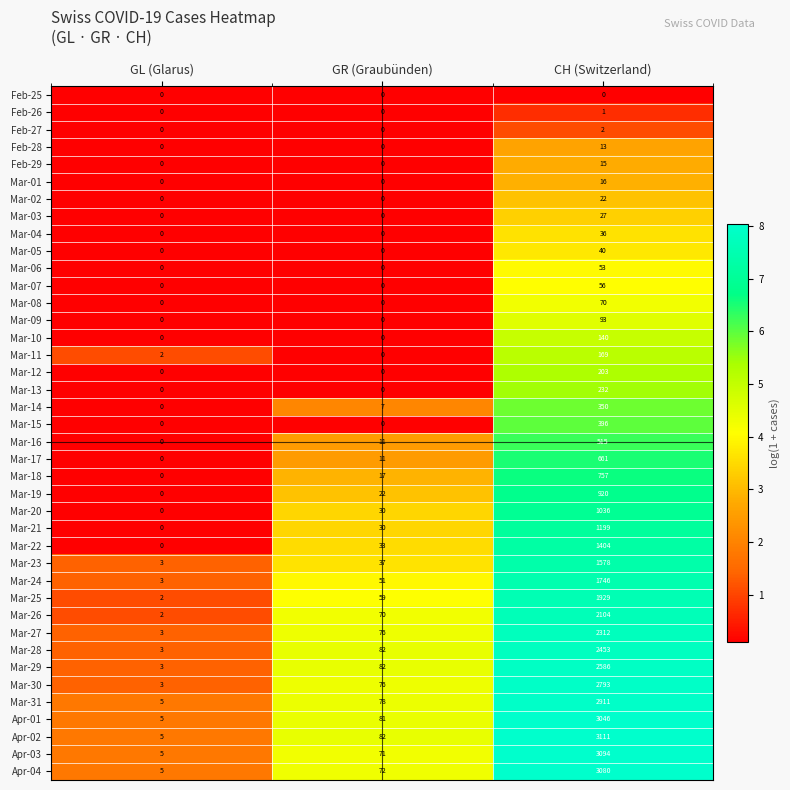

Is it true that Feb-25 equals 0 at CH (Switzerland)?

True